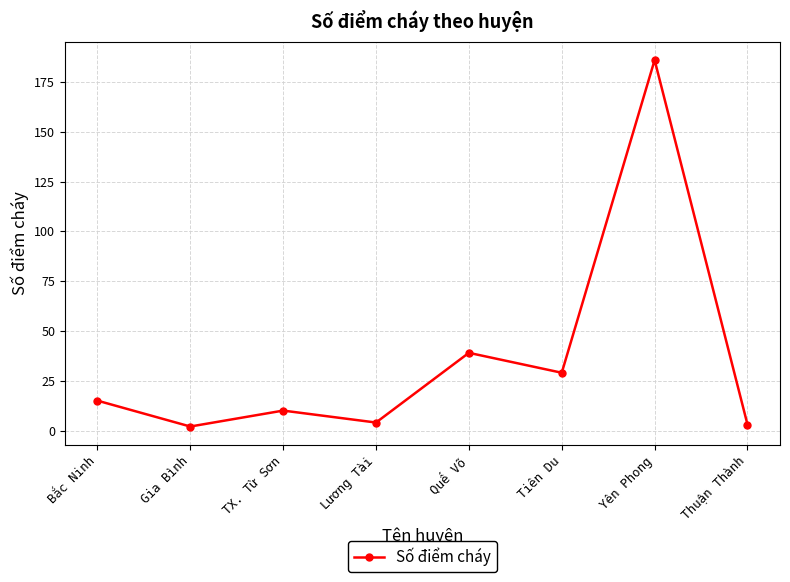

Does the chart display data point markers on the line(s)?

Yes